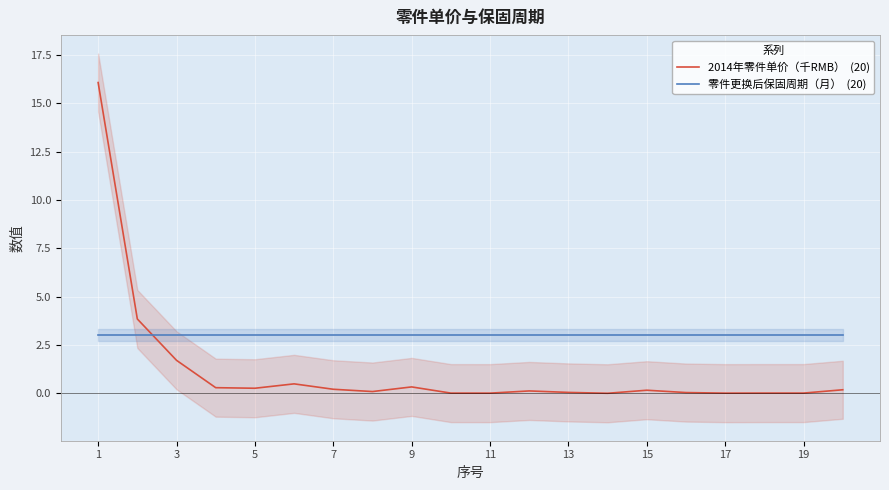

Does the chart display data point markers on the line(s)?

No